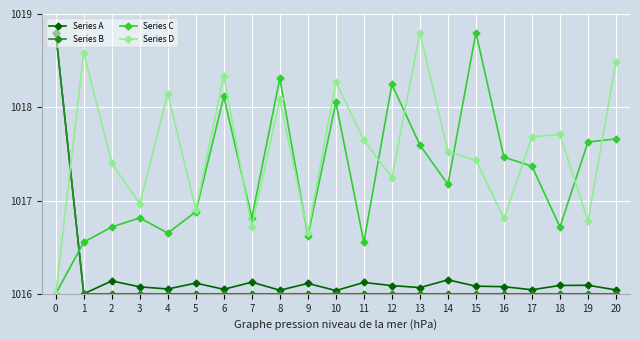

Between which two adjacent categories do Series B and Series D first intersect?

0 and 1